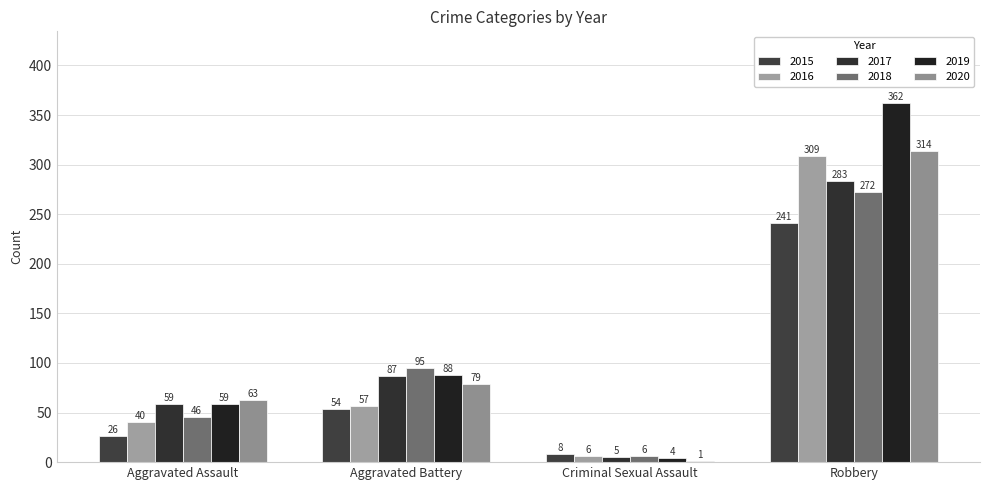

True or false: 2020 has a value of 1 at Criminal Sexual Assault.

True